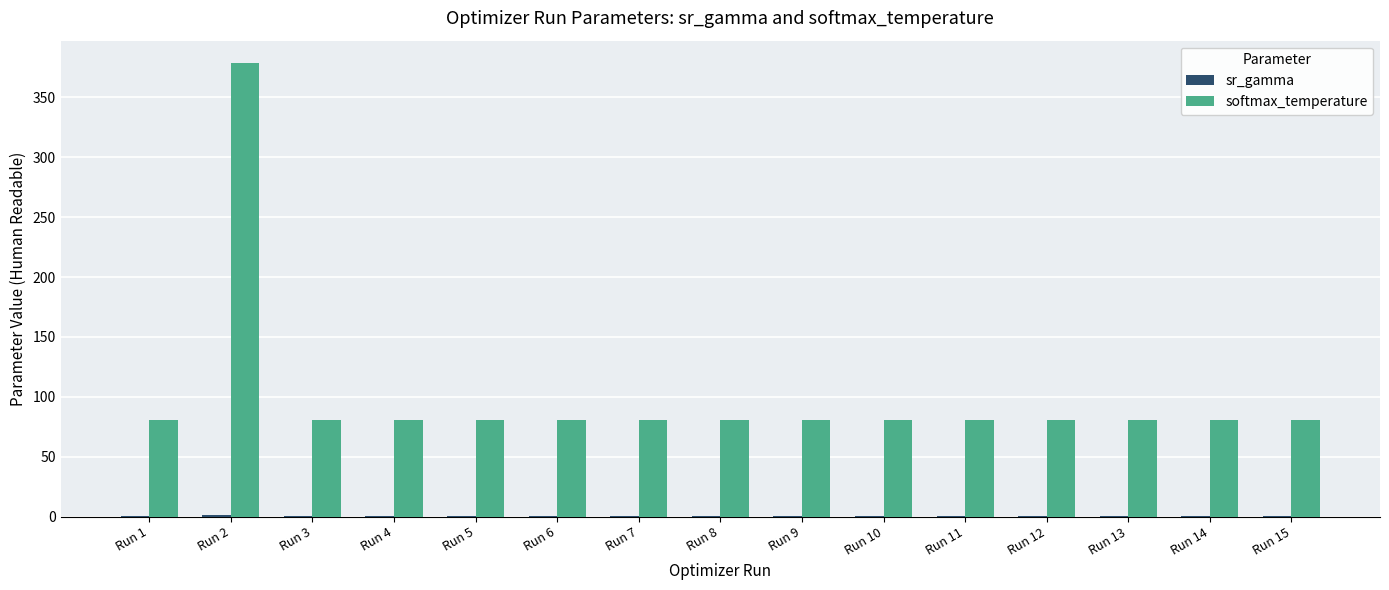

What is the maximum value shown in the chart?

378.5